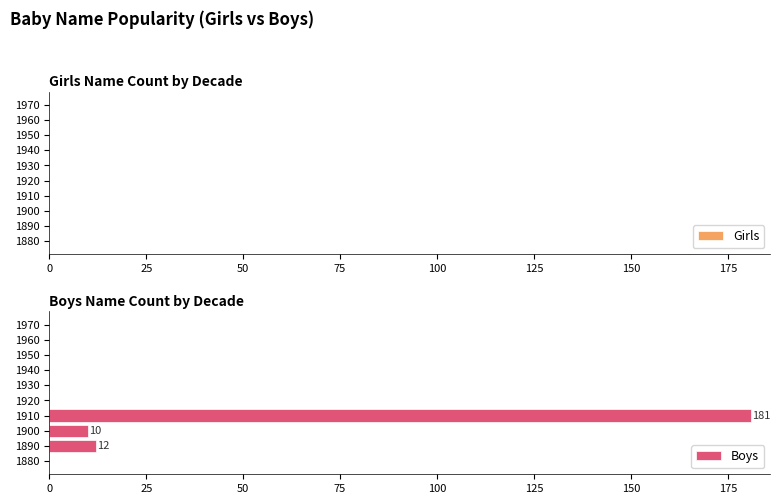

The chart shows a value of 0 at 1940. True or false?

True